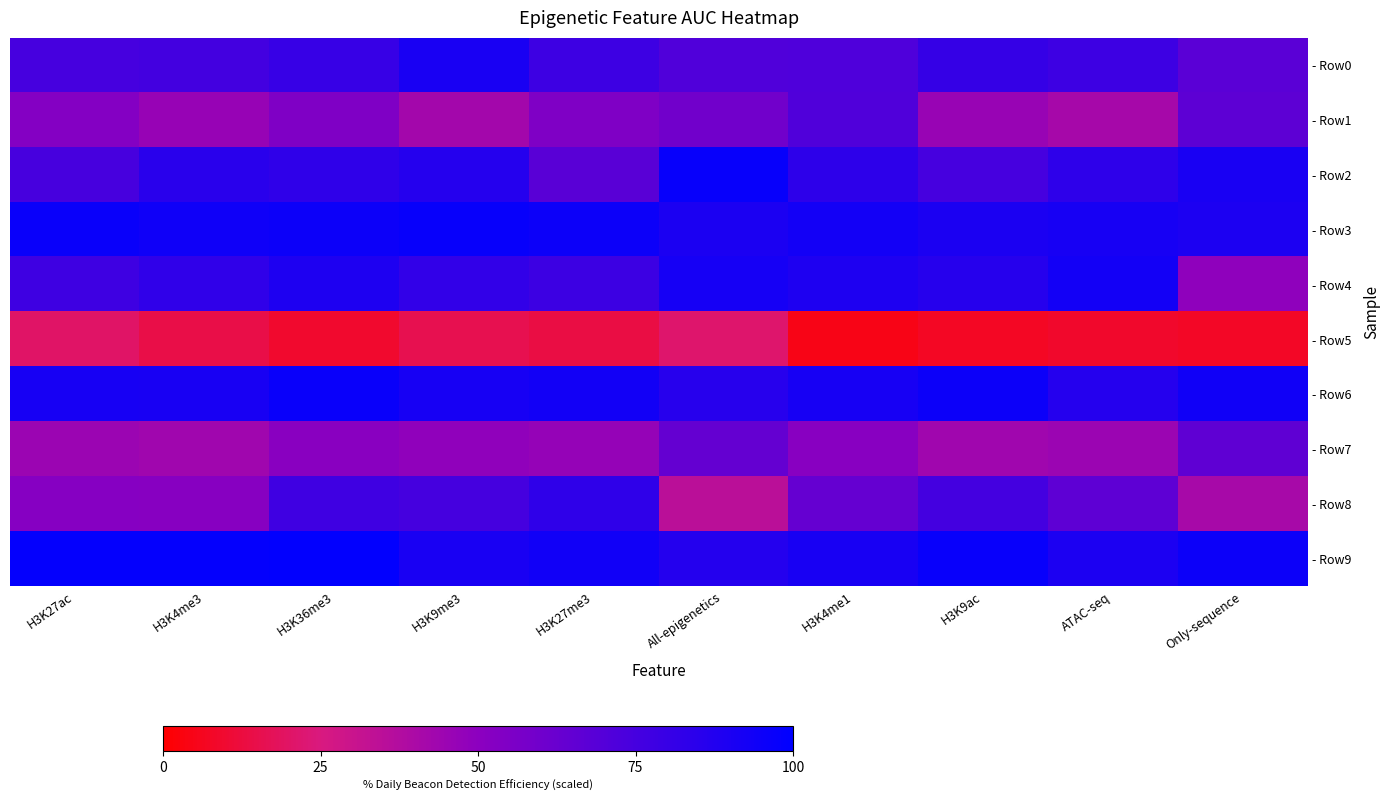

Which series changed the most between H3K27ac and Only-sequence?

- Row4